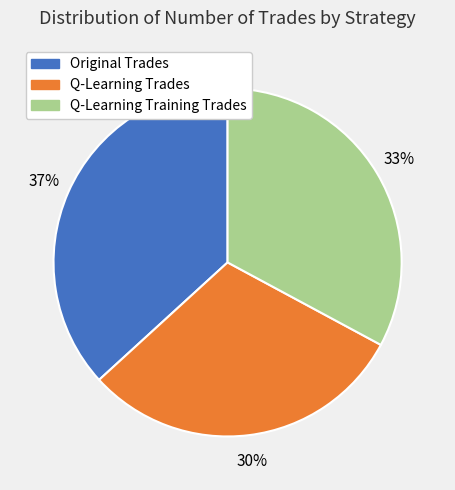

To the nearest percent, what is the average slice percentage?

33%